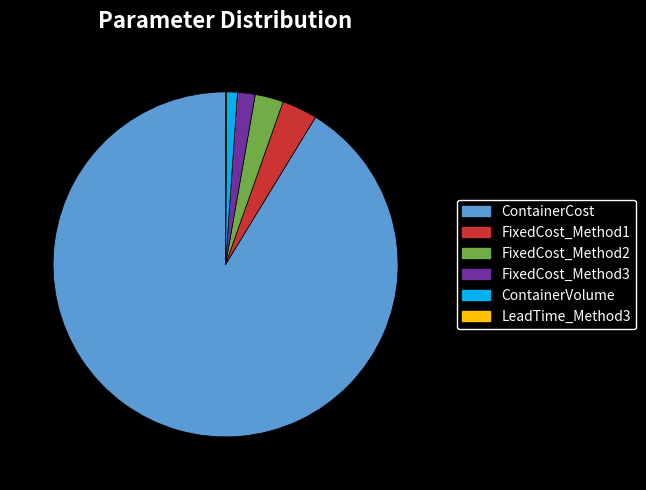

Approximately how many times larger is the value at FixedCost_Method2 compared to FixedCost_Method1?

0.8